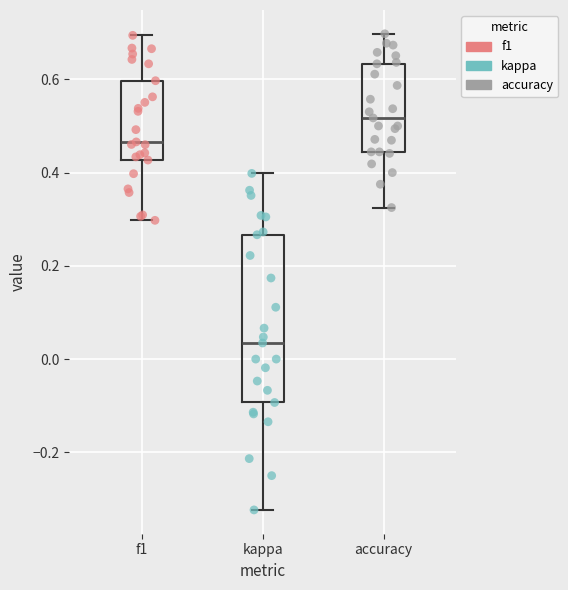

Where does the lower whisker of the box for kappa end on the y-axis? The values are not printed on the chart, so give them approximately, as read against the axis.

-0.32